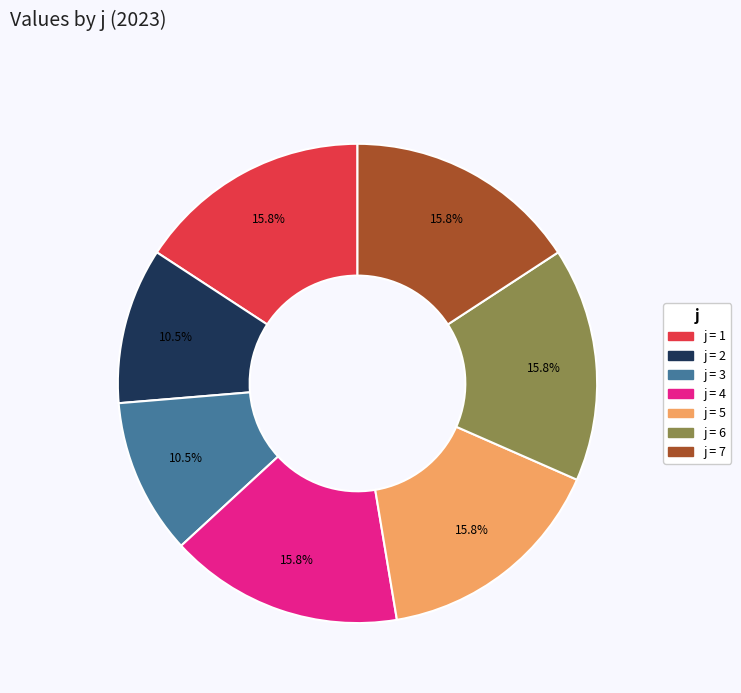

Is there any slice that represents more than half of the pie?

No